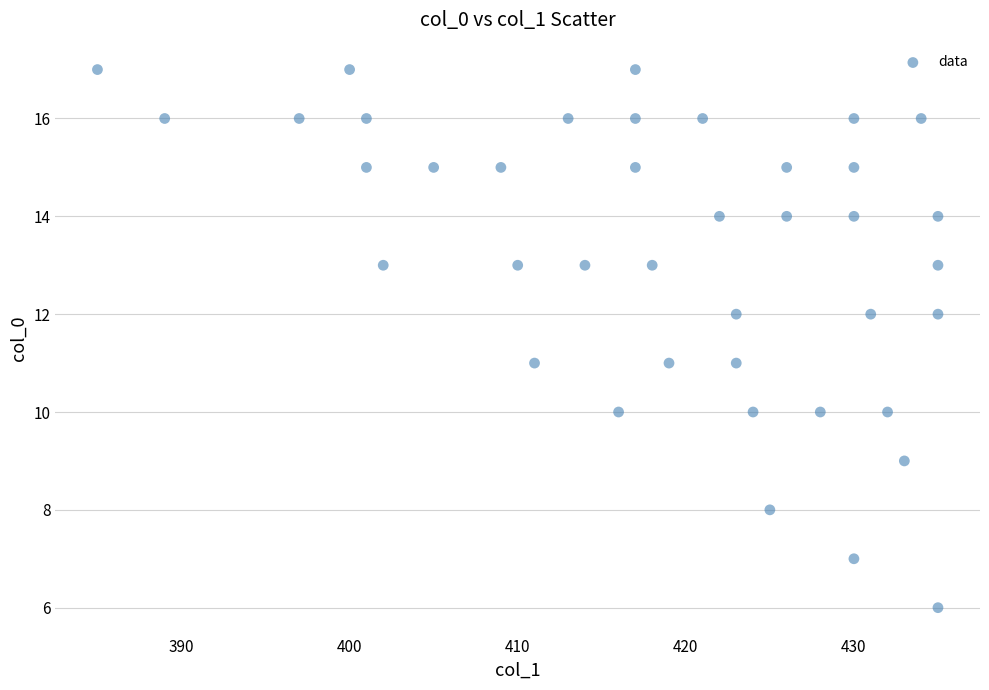

What is the range of X values (max minus min)?

50